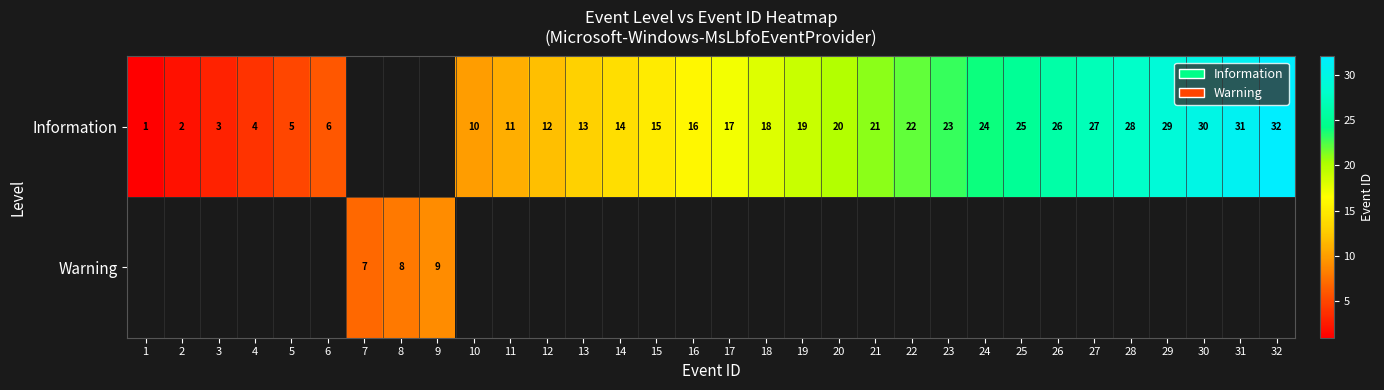

Between 32 and 12, which is larger?

32